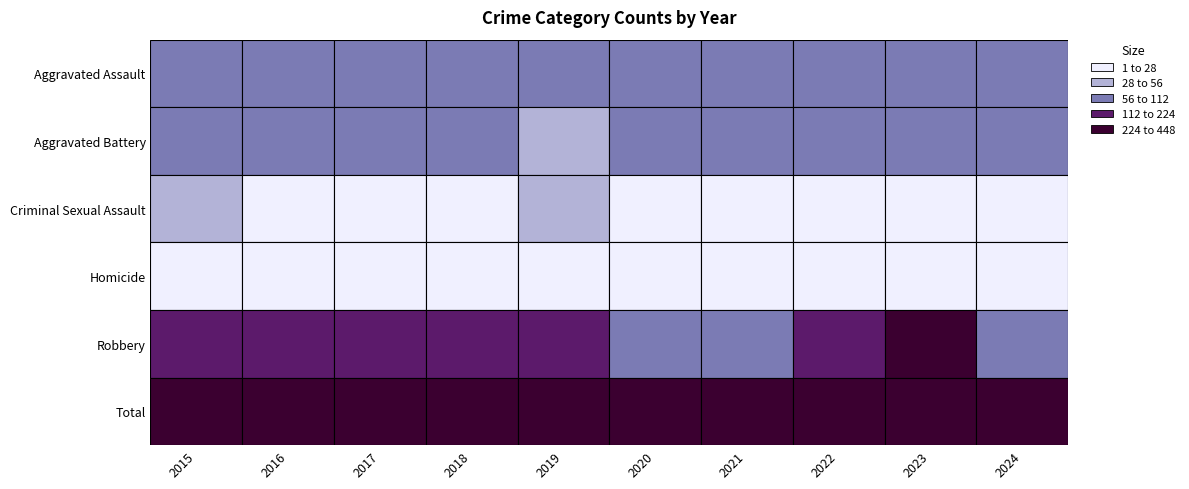

Which series has the widest spread of values?

Total